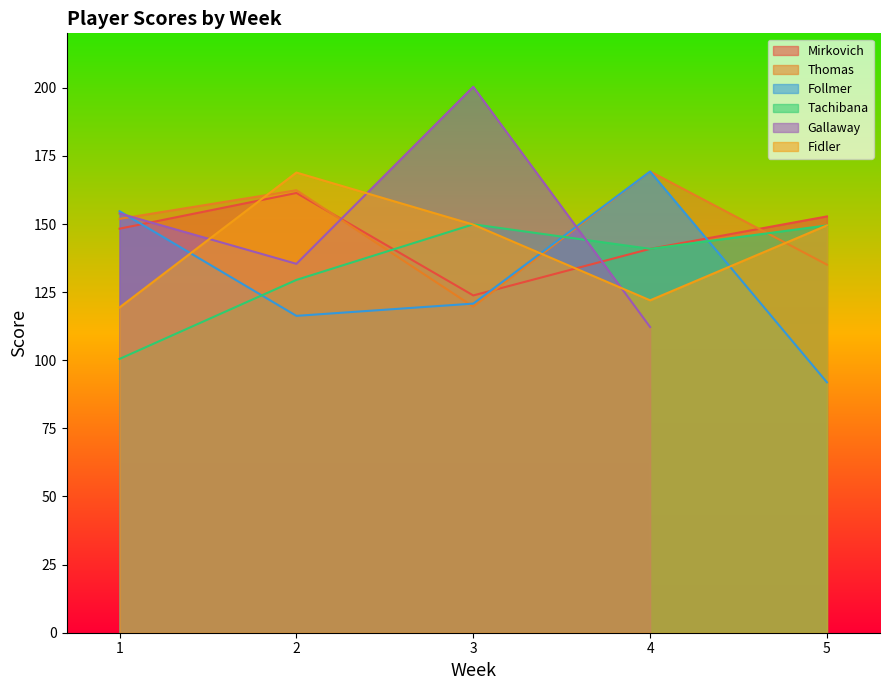

The value of Thomas at 5 is 240.6. True or false?

False